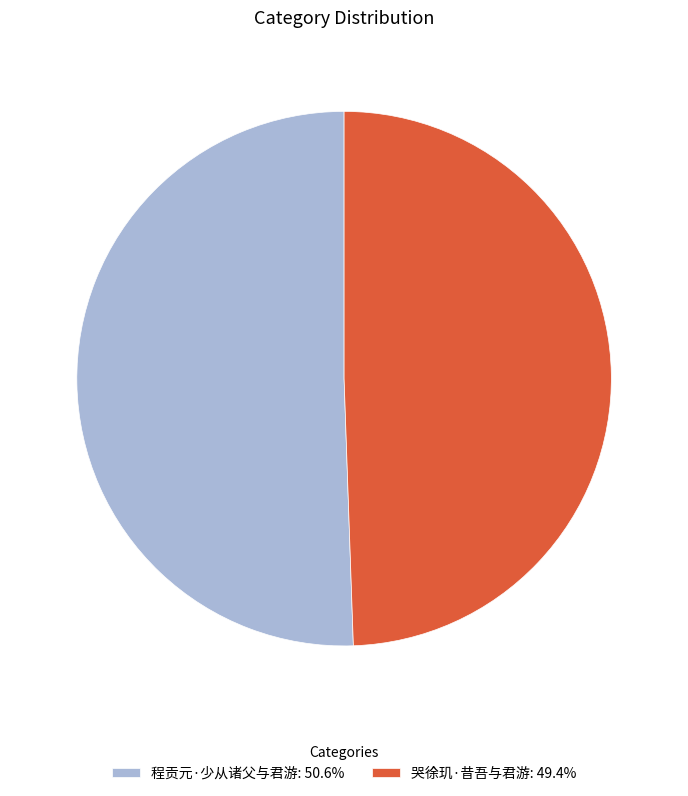

What is the ratio of the value at 程贡元·少从诸父与君游 to the value at 哭徐玑·昔吾与君游?

1.0